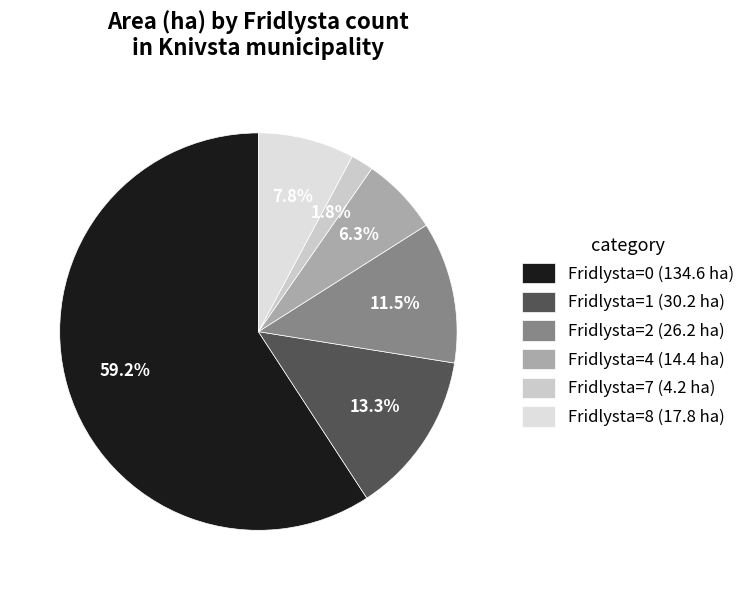

Which slice is the largest?

Fridlysta=0 (134.6 ha)